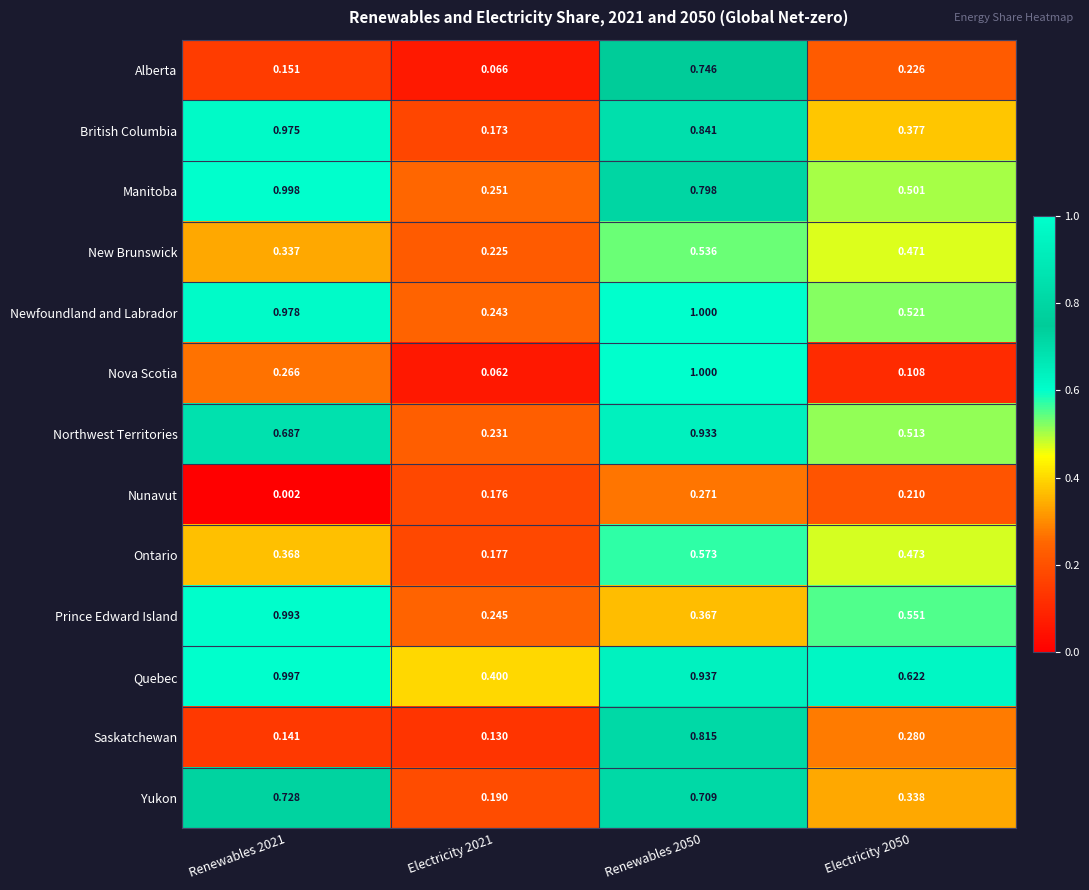

What is the spread (max minus min) of values at Renewables 2021?

1.0